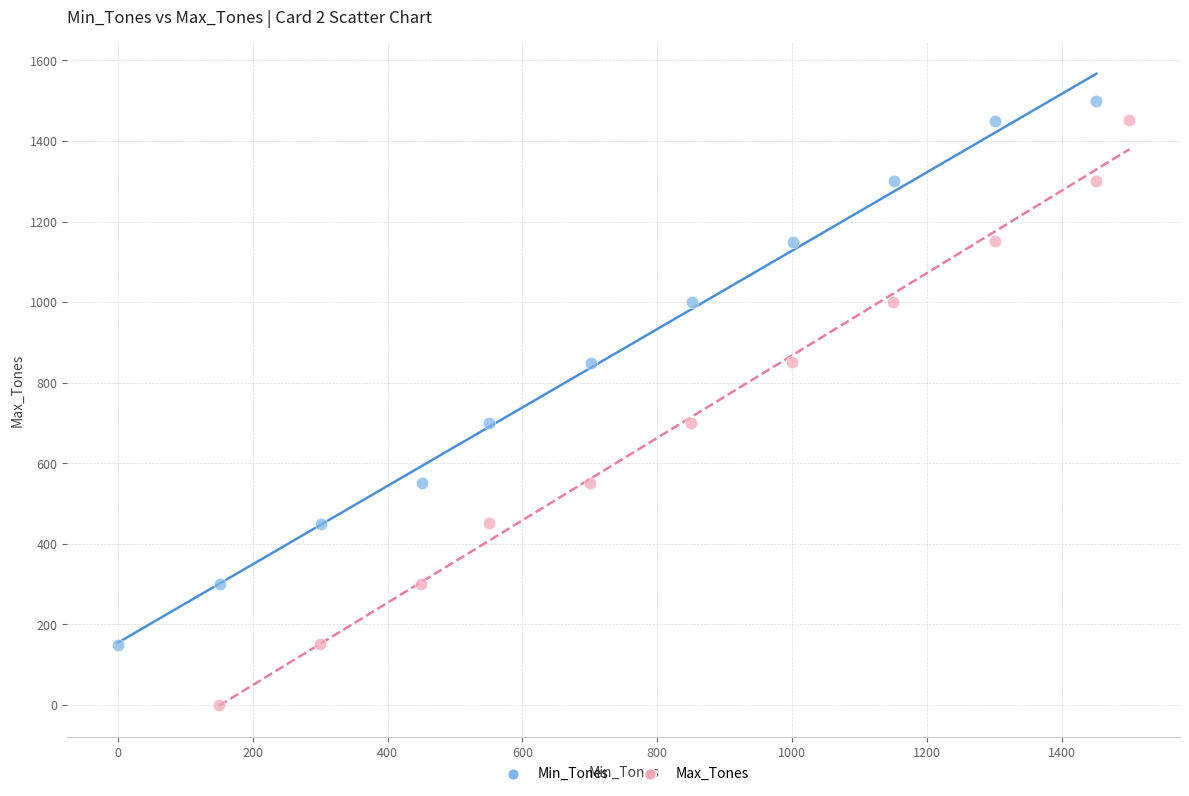

Which series reaches the minimum Y coordinate?

Max_Tones